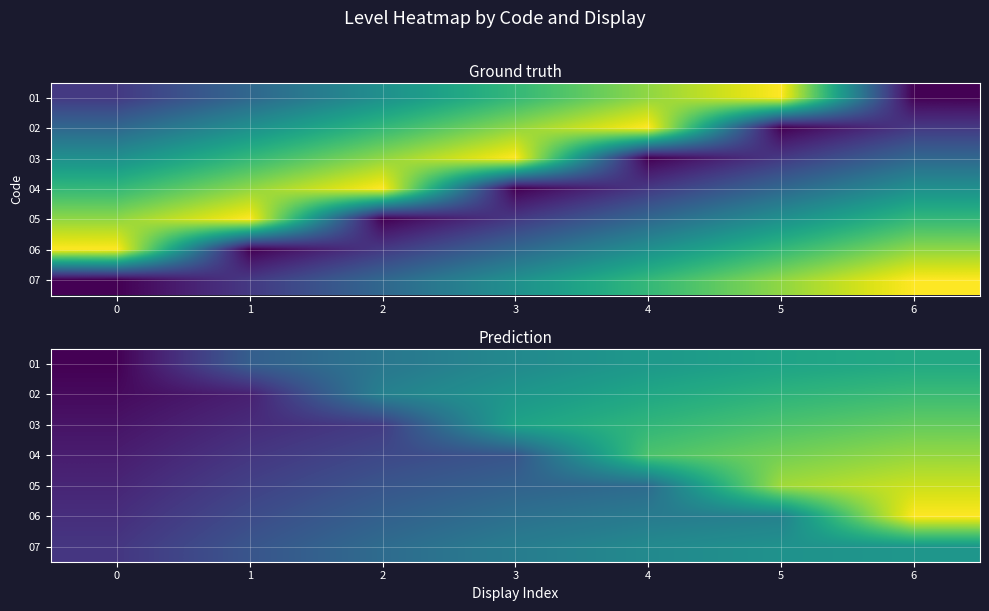

What is the difference between the highest and lowest values at 5?

0.8